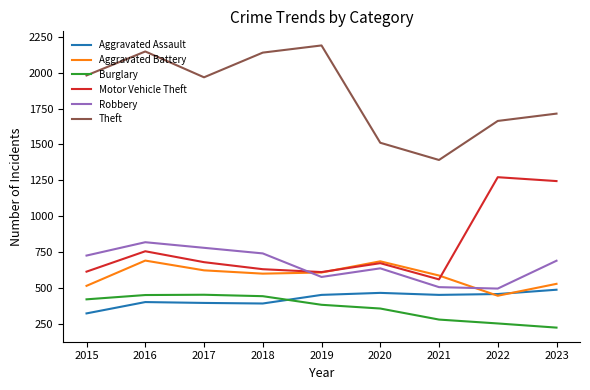

The Theft series shows 2580 at 2023. True or false?

False